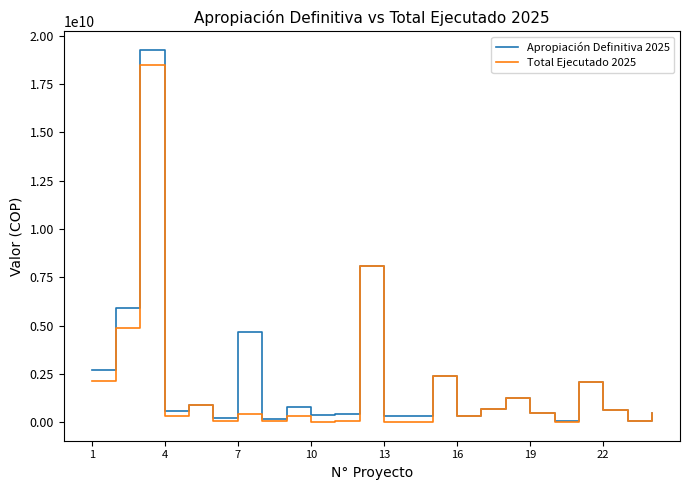

Which series has the largest range (max minus min)?

Apropiación Definitiva 2025